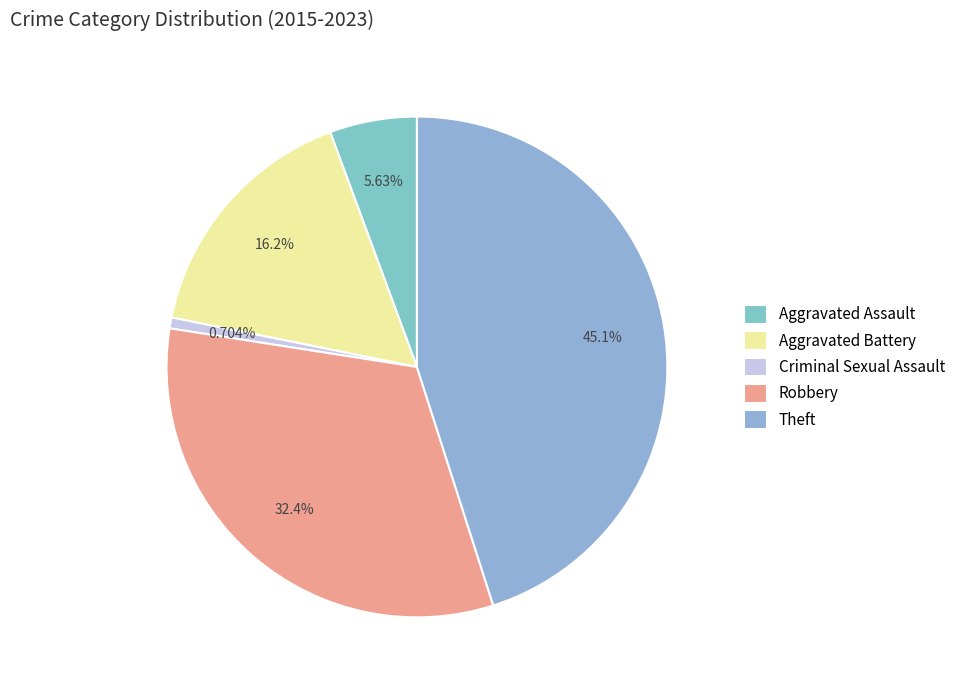

How many slices are in this pie chart?

5